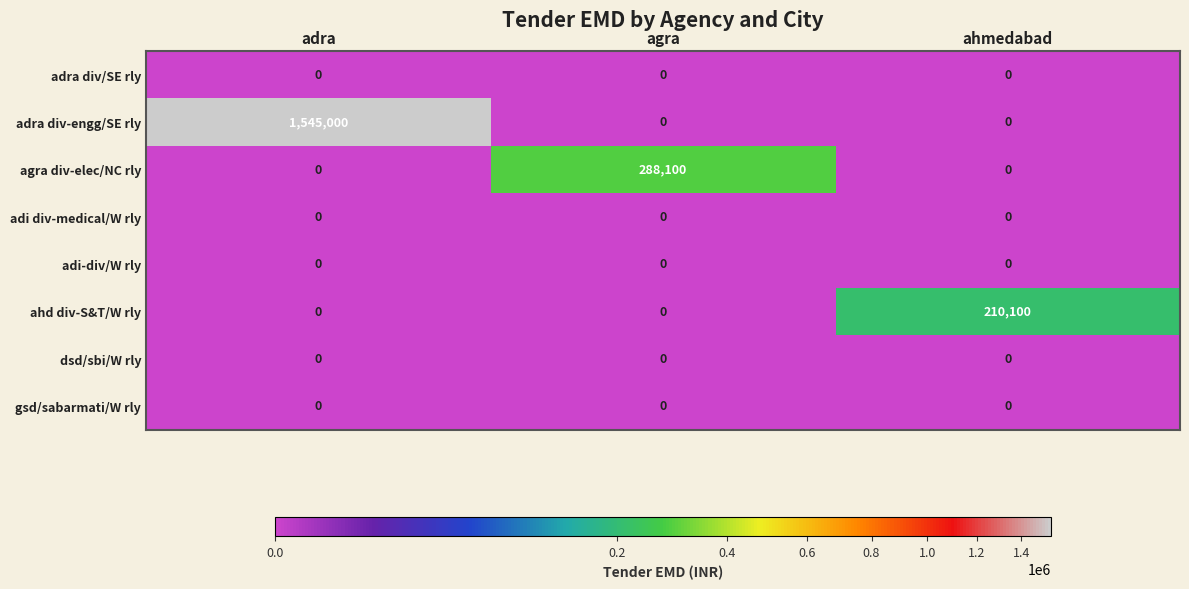

Which series has the largest total across all categories?

adra div-engg/SE rly